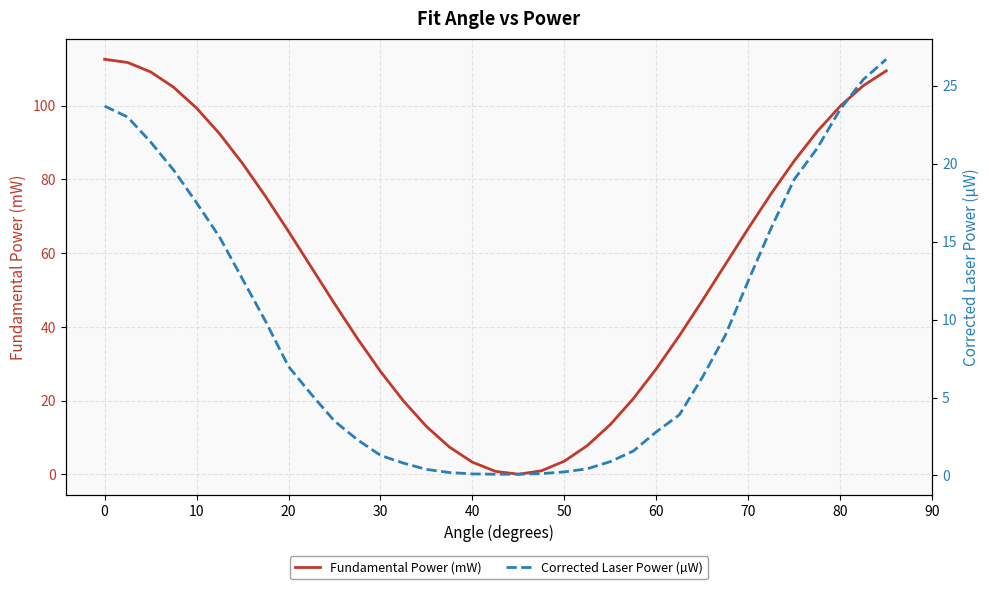

How many distinct data groups are displayed?

2